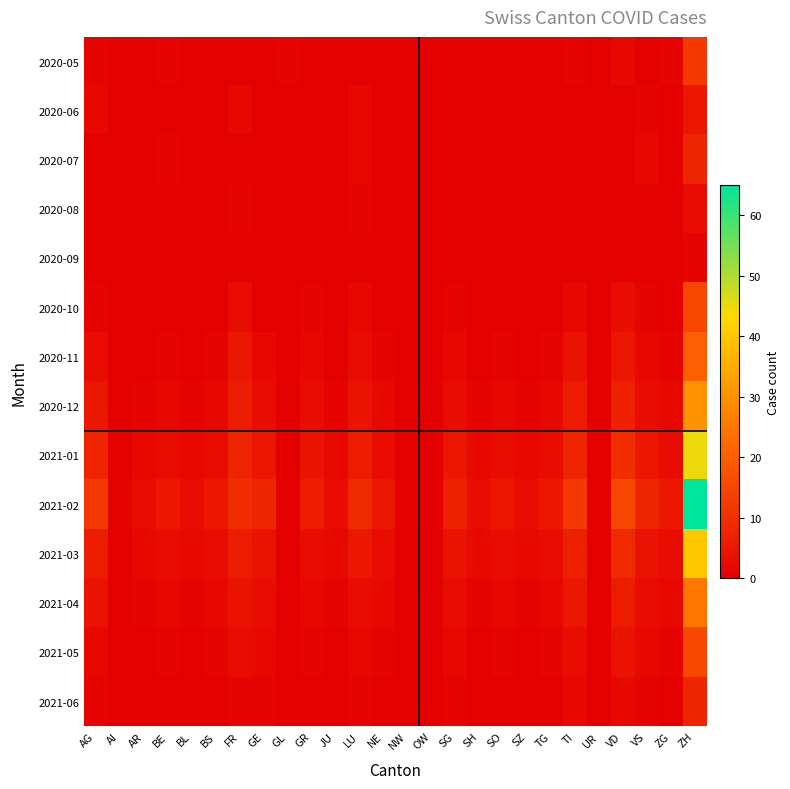

At how many categories does at least one series exceed 24?

1